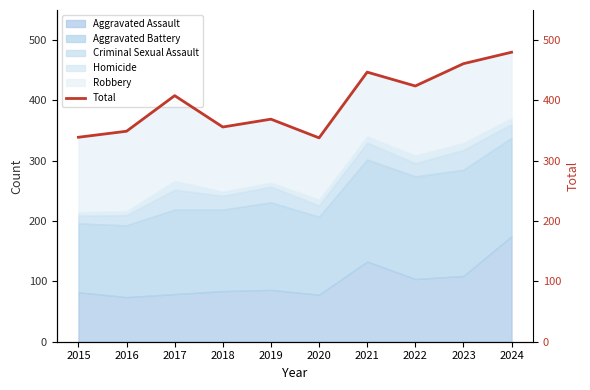

Rank the categories by value from highest to lowest.

2024, 2023, 2021, 2022, 2017, 2019, 2018, 2016, 2015, 2020